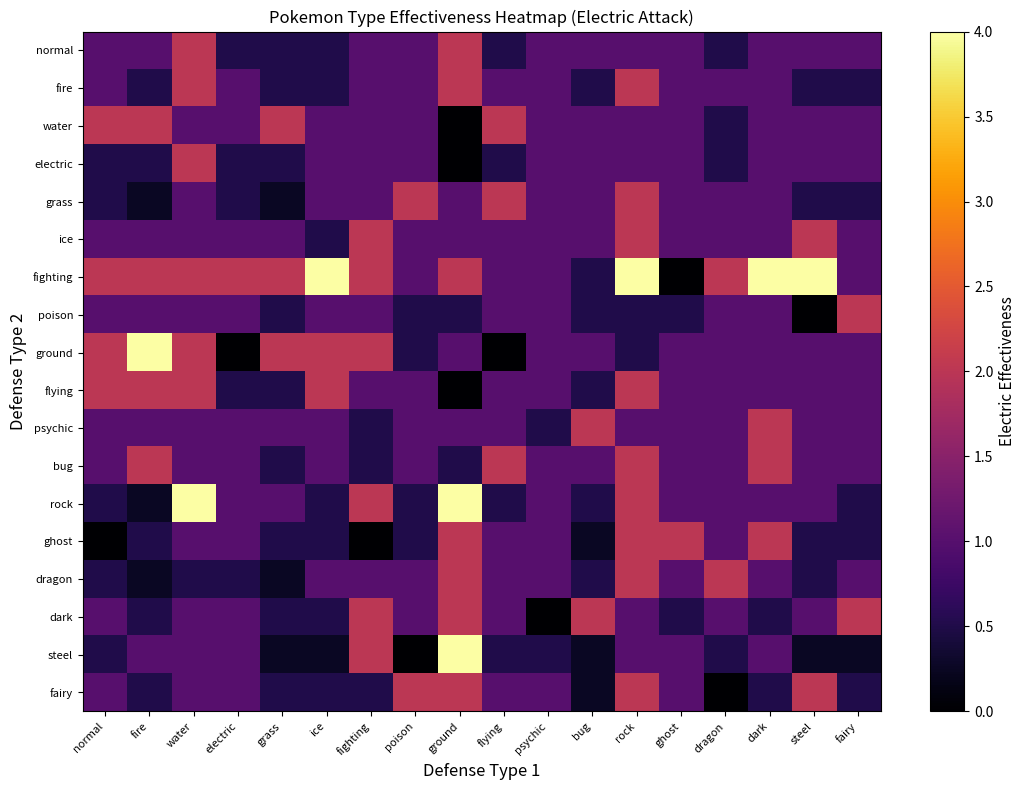

Reading left to right, extract all data points from this chart.

normal: normal=1.0	fire=1.0	water=2.0	electric=0.5	grass=0.5	ice=0.5	fighting=1.0	poison=1.0	ground=2.0	flying=0.5	psychic=1.0	bug=1.0	rock=1.0	ghost=1.0	dragon=0.5	dark=1.0	steel=1.0	fairy=1.0
fire: normal=1.0	fire=0.5	water=2.0	electric=1.0	grass=0.5	ice=0.5	fighting=1.0	poison=1.0	ground=2.0	flying=1.0	psychic=1.0	bug=0.5	rock=2.0	ghost=1.0	dragon=1.0	dark=1.0	steel=0.5	fairy=0.5
water: normal=2.0	fire=2.0	water=1.0	electric=1.0	grass=2.0	ice=1.0	fighting=1.0	poison=1.0	ground=0.0	flying=2.0	psychic=1.0	bug=1.0	rock=1.0	ghost=1.0	dragon=0.5	dark=1.0	steel=1.0	fairy=1.0
electric: normal=0.5	fire=0.5	water=2.0	electric=0.5	grass=0.5	ice=1.0	fighting=1.0	poison=1.0	ground=0.0	flying=0.5	psychic=1.0	bug=1.0	rock=1.0	ghost=1.0	dragon=0.5	dark=1.0	steel=1.0	fairy=1.0
grass: normal=0.5	fire=0.2	water=1.0	electric=0.5	grass=0.2	ice=1.0	fighting=1.0	poison=2.0	ground=1.0	flying=2.0	psychic=1.0	bug=1.0	rock=2.0	ghost=1.0	dragon=1.0	dark=1.0	steel=0.5	fairy=0.5
ice: normal=1.0	fire=1.0	water=1.0	electric=1.0	grass=1.0	ice=0.5	fighting=2.0	poison=1.0	ground=1.0	flying=1.0	psychic=1.0	bug=1.0	rock=2.0	ghost=1.0	dragon=1.0	dark=1.0	steel=2.0	fairy=1.0
fighting: normal=2.0	fire=2.0	water=2.0	electric=2.0	grass=2.0	ice=4.0	fighting=2.0	poison=1.0	ground=2.0	flying=1.0	psychic=1.0	bug=0.5	rock=4.0	ghost=0.0	dragon=2.0	dark=4.0	steel=4.0	fairy=1.0
poison: normal=1.0	fire=1.0	water=1.0	electric=1.0	grass=0.5	ice=1.0	fighting=1.0	poison=0.5	ground=0.5	flying=1.0	psychic=1.0	bug=0.5	rock=0.5	ghost=0.5	dragon=1.0	dark=1.0	steel=0.0	fairy=2.0
ground: normal=2.0	fire=4.0	water=2.0	electric=0.0	grass=2.0	ice=2.0	fighting=2.0	poison=0.5	ground=1.0	flying=0.0	psychic=1.0	bug=1.0	rock=0.5	ghost=1.0	dragon=1.0	dark=1.0	steel=1.0	fairy=1.0
flying: normal=2.0	fire=2.0	water=2.0	electric=0.5	grass=0.5	ice=2.0	fighting=1.0	poison=1.0	ground=0.0	flying=1.0	psychic=1.0	bug=0.5	rock=2.0	ghost=1.0	dragon=1.0	dark=1.0	steel=1.0	fairy=1.0
psychic: normal=1.0	fire=1.0	water=1.0	electric=1.0	grass=1.0	ice=1.0	fighting=0.5	poison=1.0	ground=1.0	flying=1.0	psychic=0.5	bug=2.0	rock=1.0	ghost=1.0	dragon=1.0	dark=2.0	steel=1.0	fairy=1.0
bug: normal=1.0	fire=2.0	water=1.0	electric=1.0	grass=0.5	ice=1.0	fighting=0.5	poison=1.0	ground=0.5	flying=2.0	psychic=1.0	bug=1.0	rock=2.0	ghost=1.0	dragon=1.0	dark=2.0	steel=1.0	fairy=1.0
rock: normal=0.5	fire=0.2	water=4.0	electric=1.0	grass=1.0	ice=0.5	fighting=2.0	poison=0.5	ground=4.0	flying=0.5	psychic=1.0	bug=0.5	rock=2.0	ghost=1.0	dragon=1.0	dark=1.0	steel=1.0	fairy=0.5
ghost: normal=0.0	fire=0.5	water=1.0	electric=1.0	grass=0.5	ice=0.5	fighting=0.0	poison=0.5	ground=2.0	flying=1.0	psychic=1.0	bug=0.2	rock=2.0	ghost=2.0	dragon=1.0	dark=2.0	steel=0.5	fairy=0.5
dragon: normal=0.5	fire=0.2	water=0.5	electric=0.5	grass=0.2	ice=1.0	fighting=1.0	poison=1.0	ground=2.0	flying=1.0	psychic=1.0	bug=0.5	rock=2.0	ghost=1.0	dragon=2.0	dark=1.0	steel=0.5	fairy=1.0
dark: normal=1.0	fire=0.5	water=1.0	electric=1.0	grass=0.5	ice=0.5	fighting=2.0	poison=1.0	ground=2.0	flying=1.0	psychic=0.0	bug=2.0	rock=1.0	ghost=0.5	dragon=1.0	dark=0.5	steel=1.0	fairy=2.0
steel: normal=0.5	fire=1.0	water=1.0	electric=1.0	grass=0.2	ice=0.2	fighting=2.0	poison=0.0	ground=4.0	flying=0.5	psychic=0.5	bug=0.2	rock=1.0	ghost=1.0	dragon=0.5	dark=1.0	steel=0.2	fairy=0.2
fairy: normal=1.0	fire=0.5	water=1.0	electric=1.0	grass=0.5	ice=0.5	fighting=0.5	poison=2.0	ground=2.0	flying=1.0	psychic=1.0	bug=0.2	rock=2.0	ghost=1.0	dragon=0.0	dark=0.5	steel=2.0	fairy=0.5